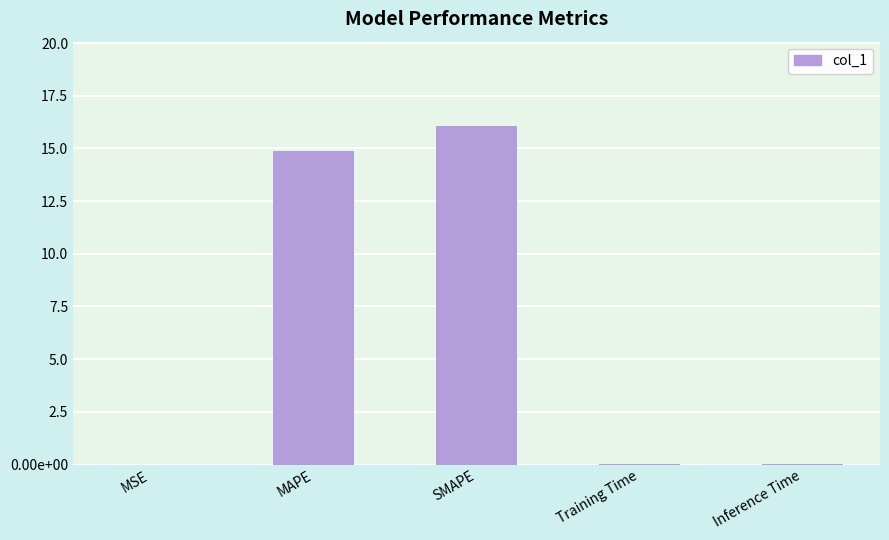

List the labels in order of value, smallest first.

MSE, Training Time, Inference Time, MAPE, SMAPE